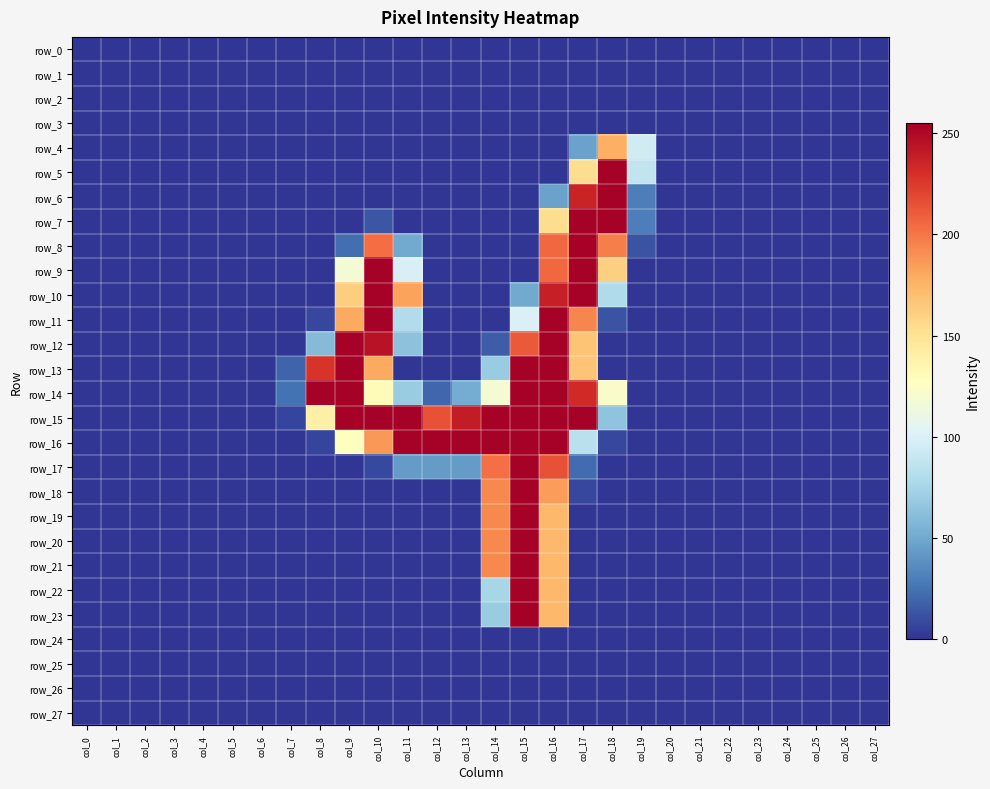

Which has a higher value, col_15 or col_0?

col_15